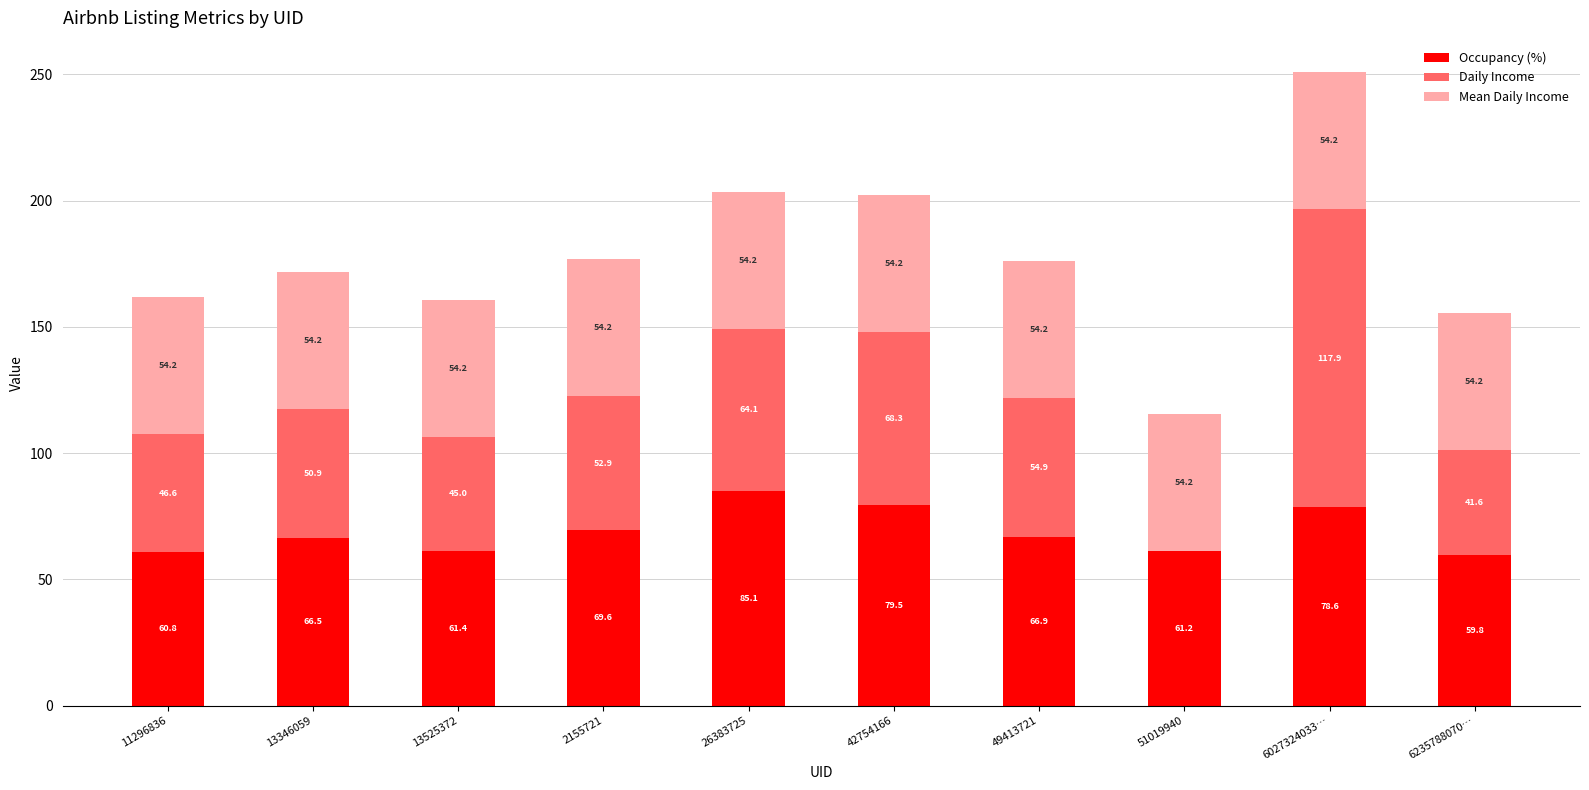

Is it true that Occupancy (%) equals 27.2 at 42754166?

False